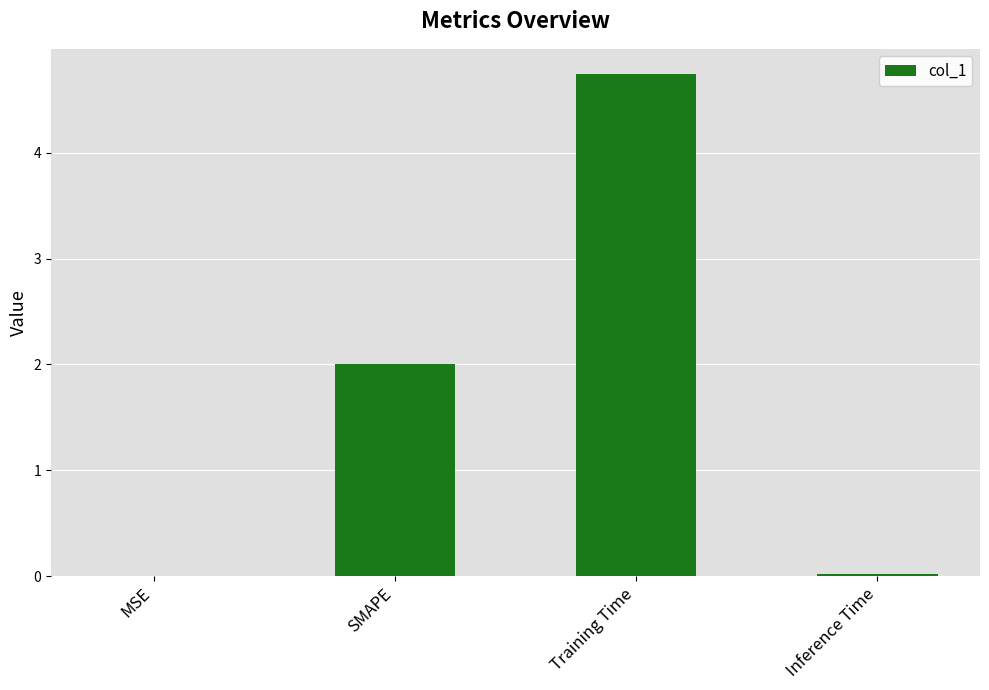

What is the approximate value at Training Time?

4.7